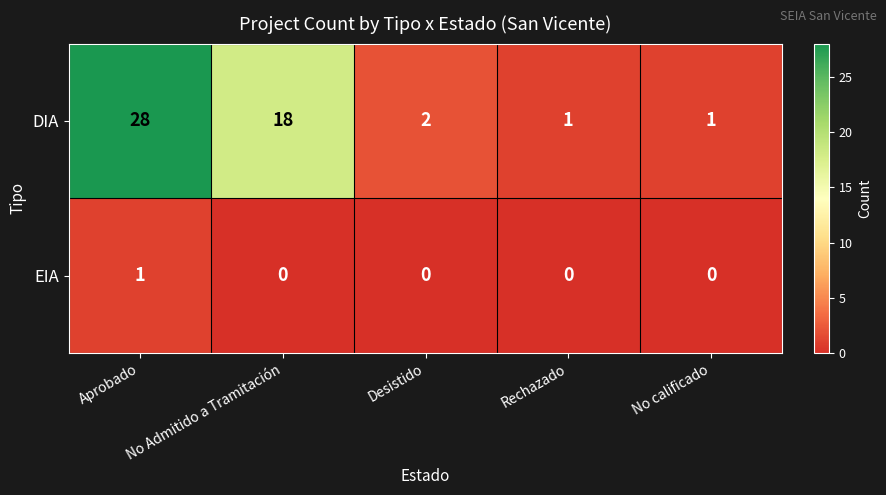

The value of DIA at No calificado is 1. True or false?

True